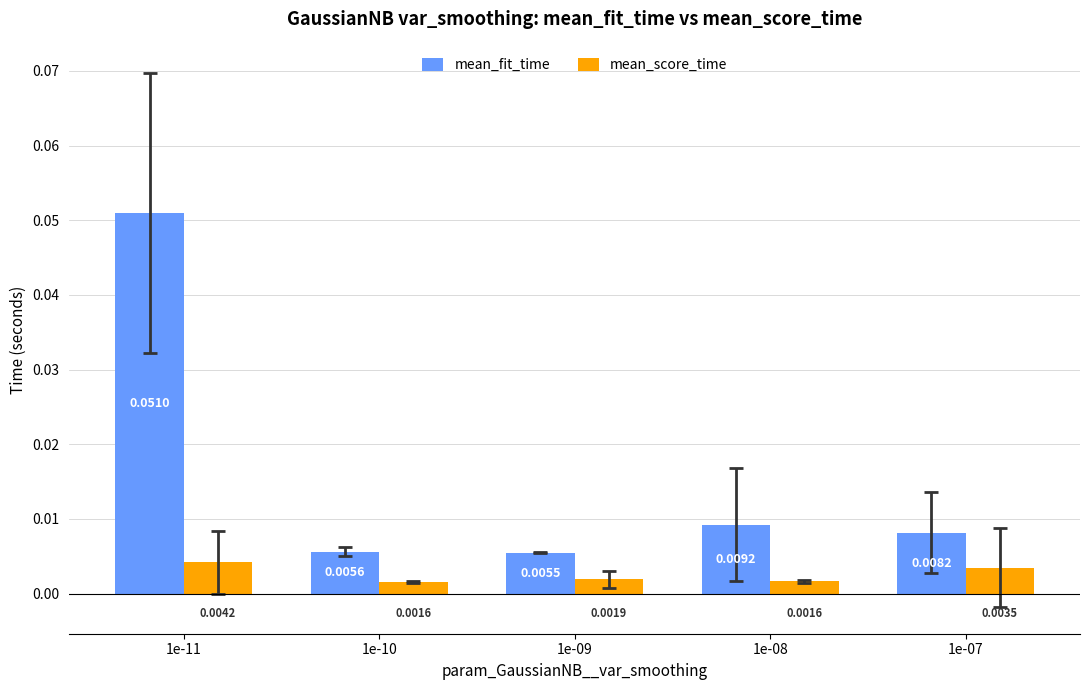

Rank the series by their average value, from lowest to highest.

mean_score_time, mean_fit_time